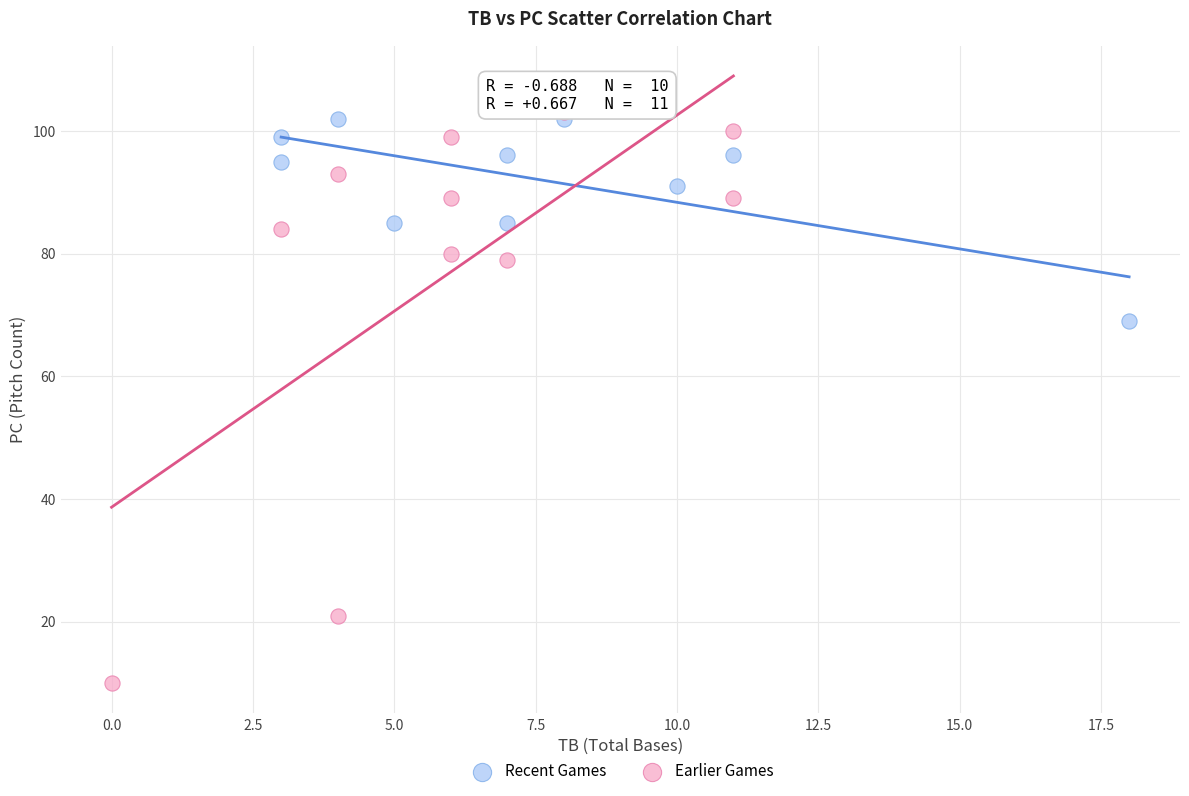

Which series contains the lowest Y value?

Earlier Games